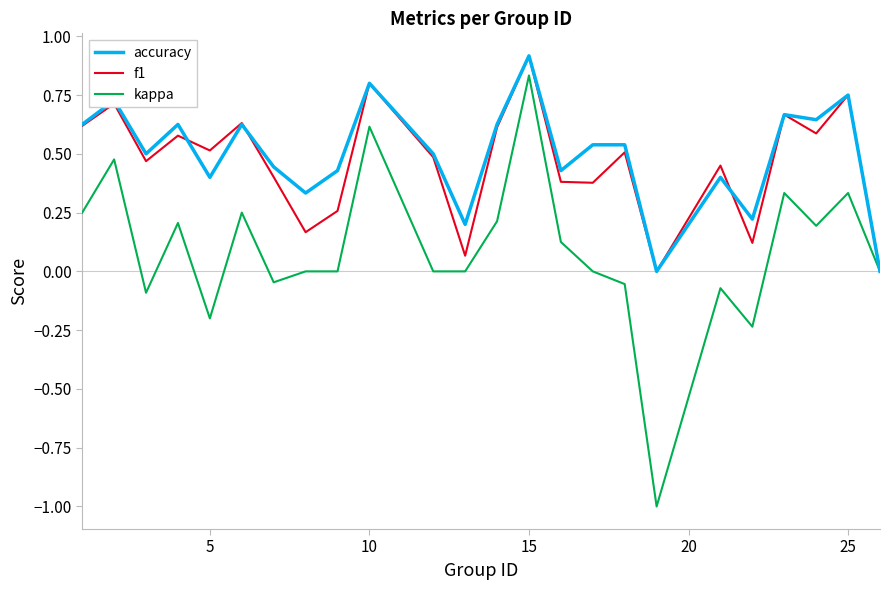

What is the minimum value shown in the chart?

-1.0